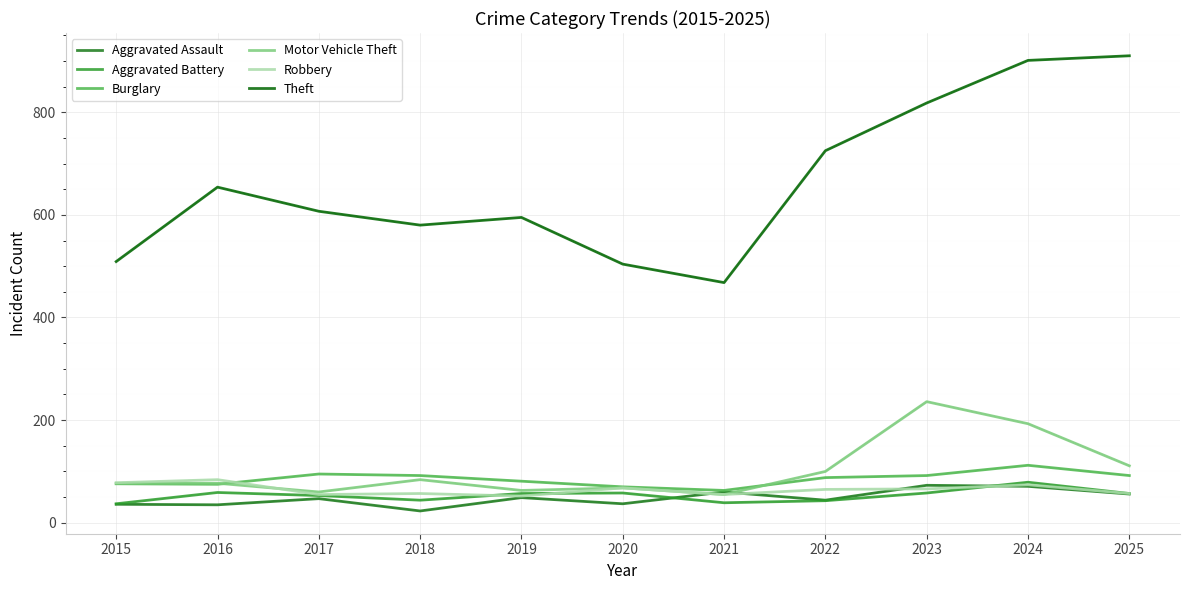

What is the highest value of the Theft series?

910